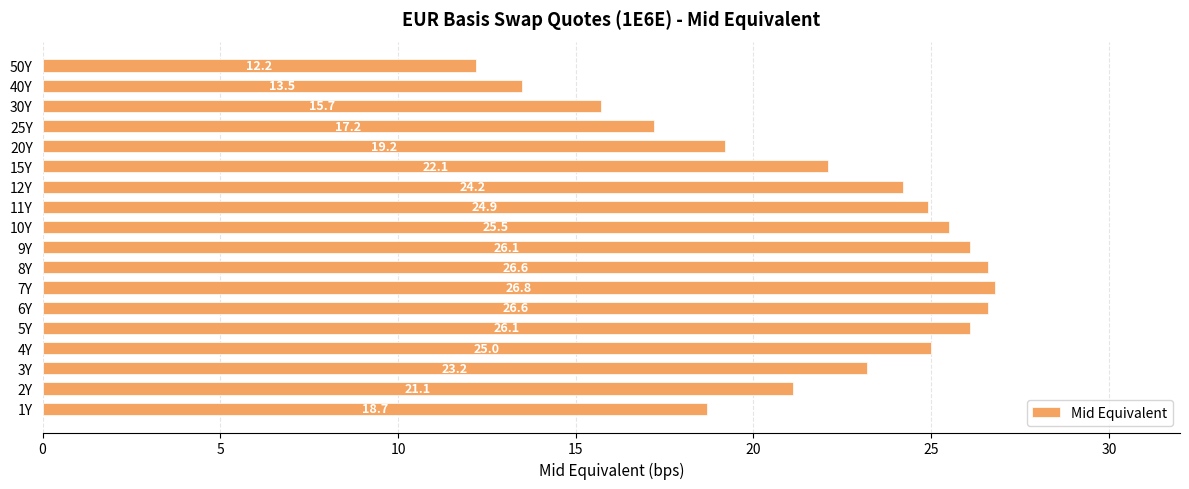

How many series are shown in this chart?

1